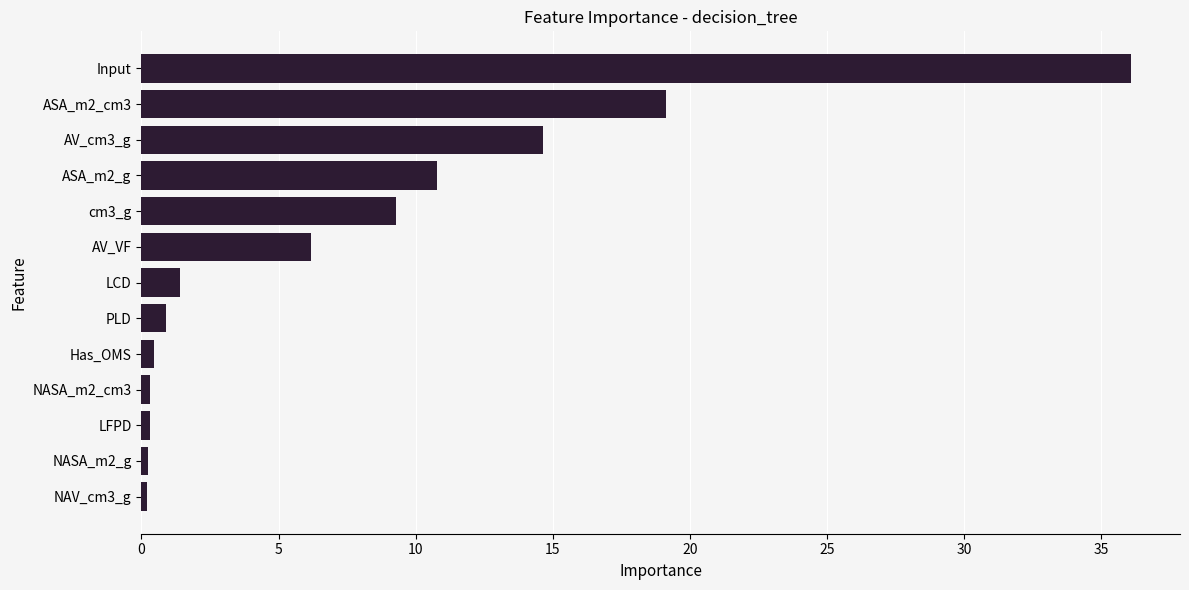

Are the bars horizontal?

Yes